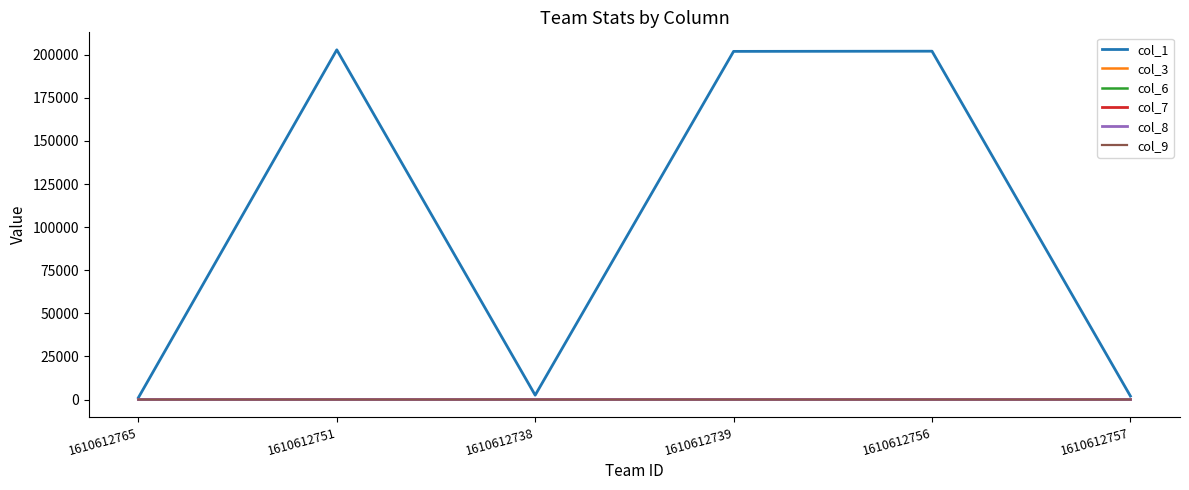

What is the greatest value displayed?

202862.0